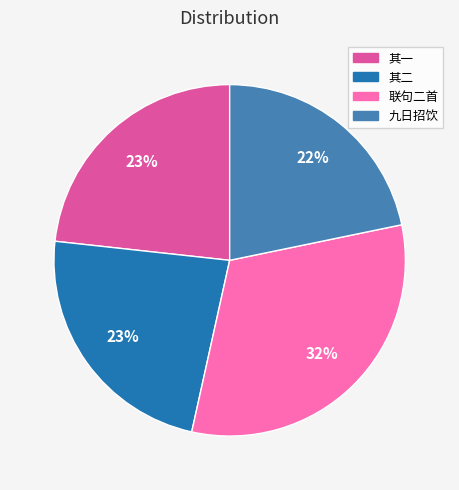

Is there any slice that represents more than half of the pie?

No